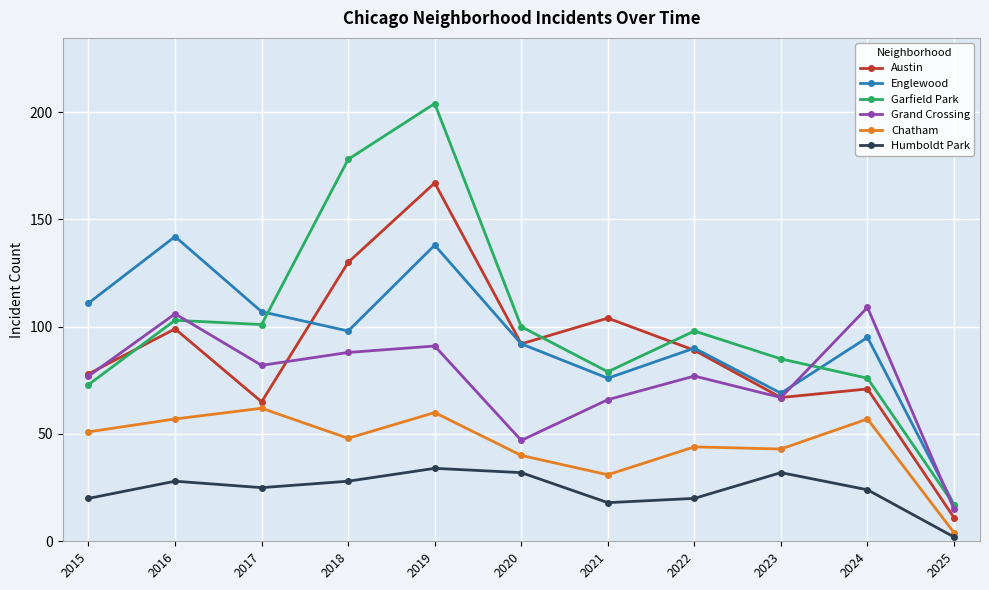

True or false: Humboldt Park has a value of 28 at 2016.

True